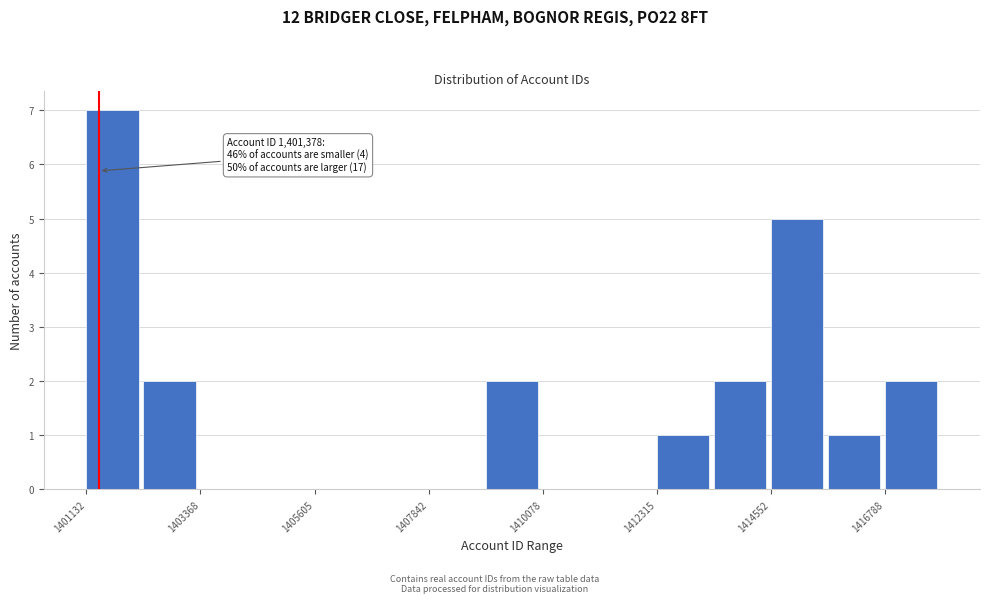

Read against the x-axis, roughly where is the centre of the tallest bar?

1401500